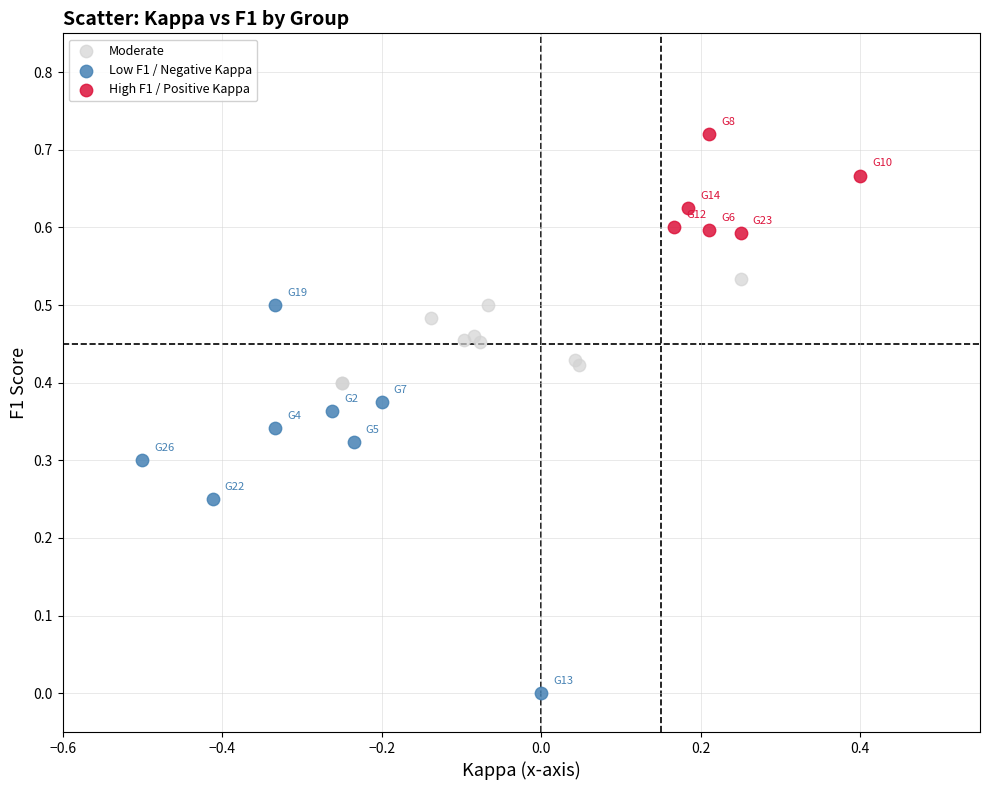

Which series reaches the maximum Y coordinate?

High F1 / Positive Kappa